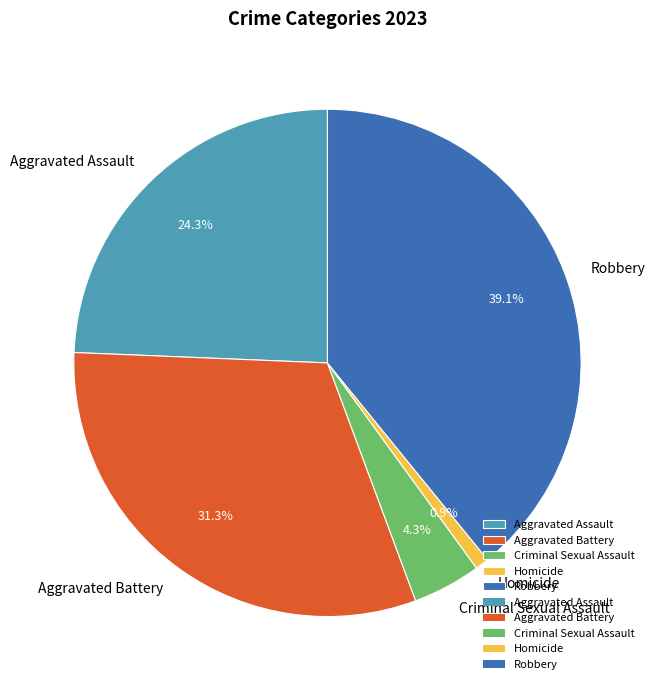

What percentage is the Criminal Sexual Assault slice, to the nearest percent?

4%